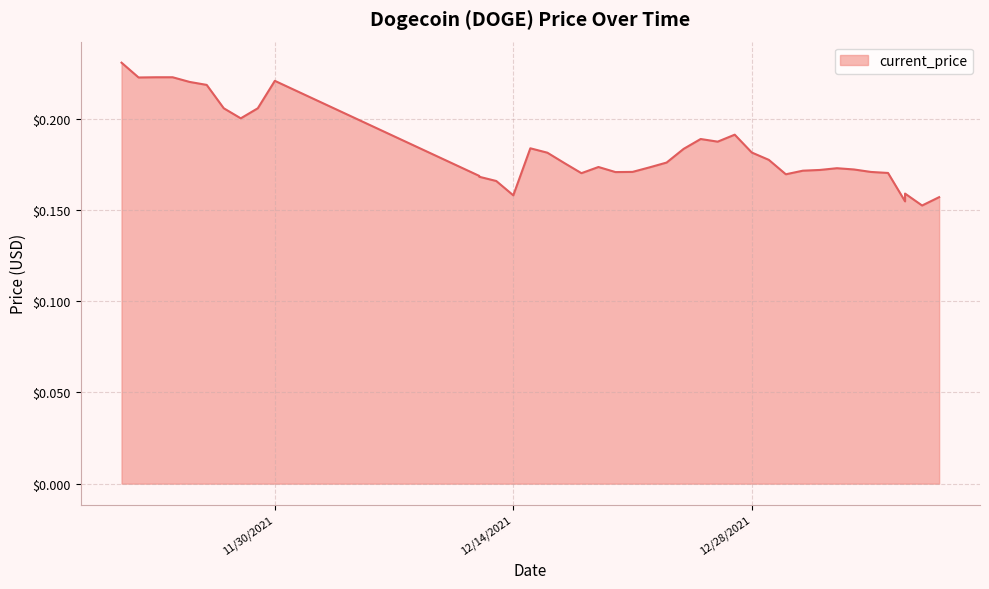

What is the average value?

0.2